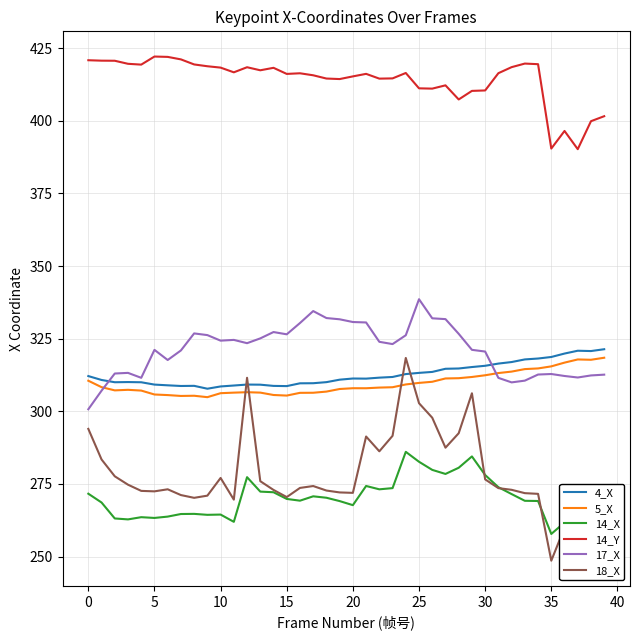

What is the average value of the 14_Y series?

414.1